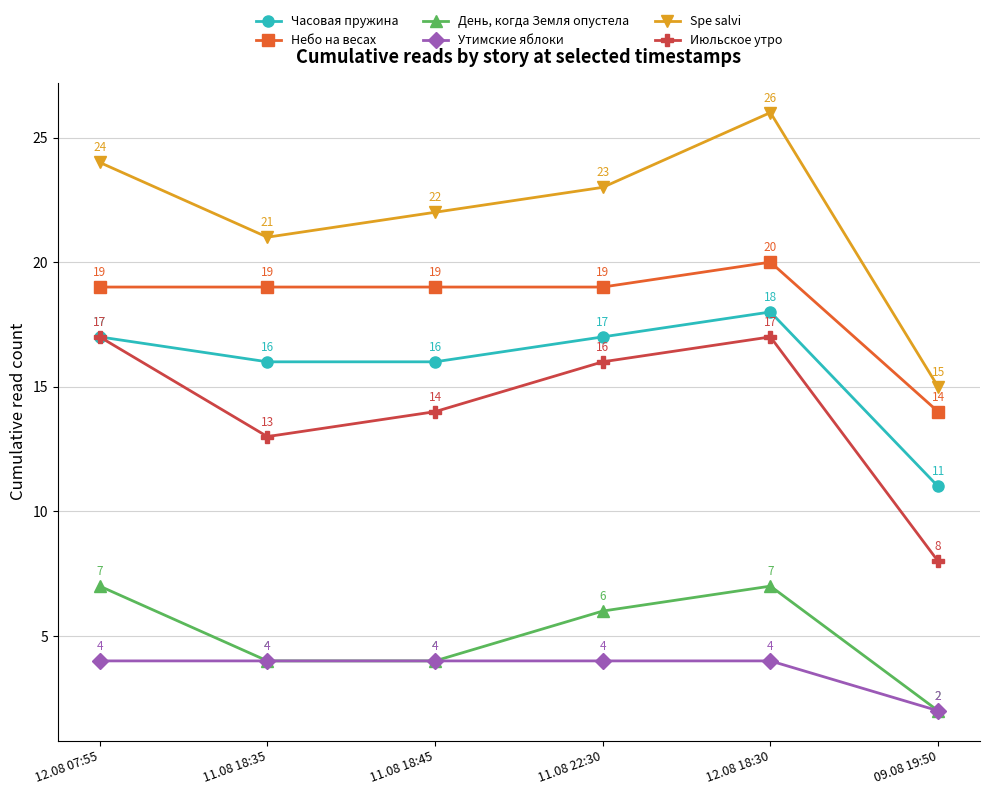

What is the greatest value displayed?

26